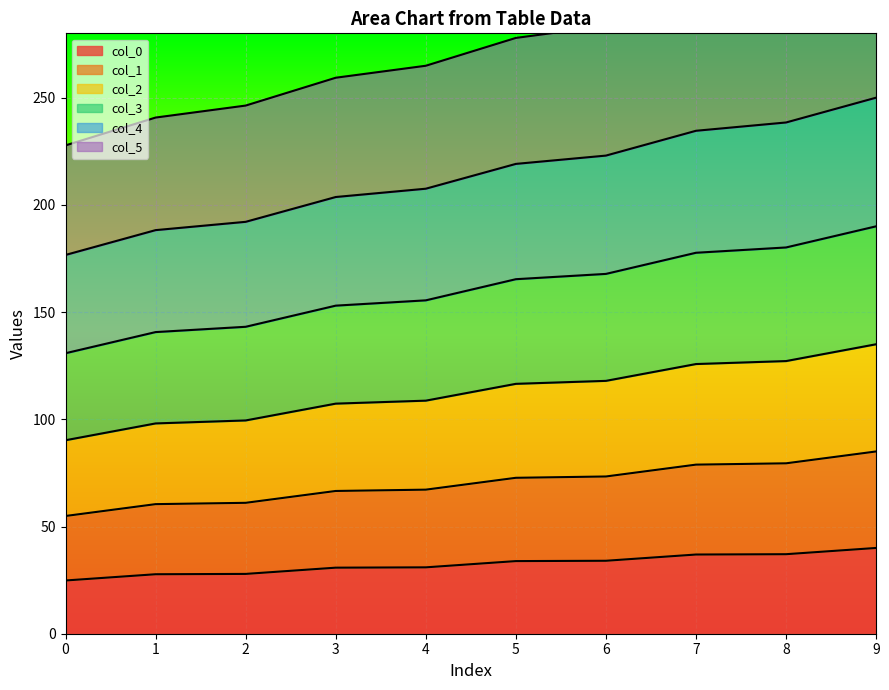

What is the difference between the highest and lowest values at 3?

228.5